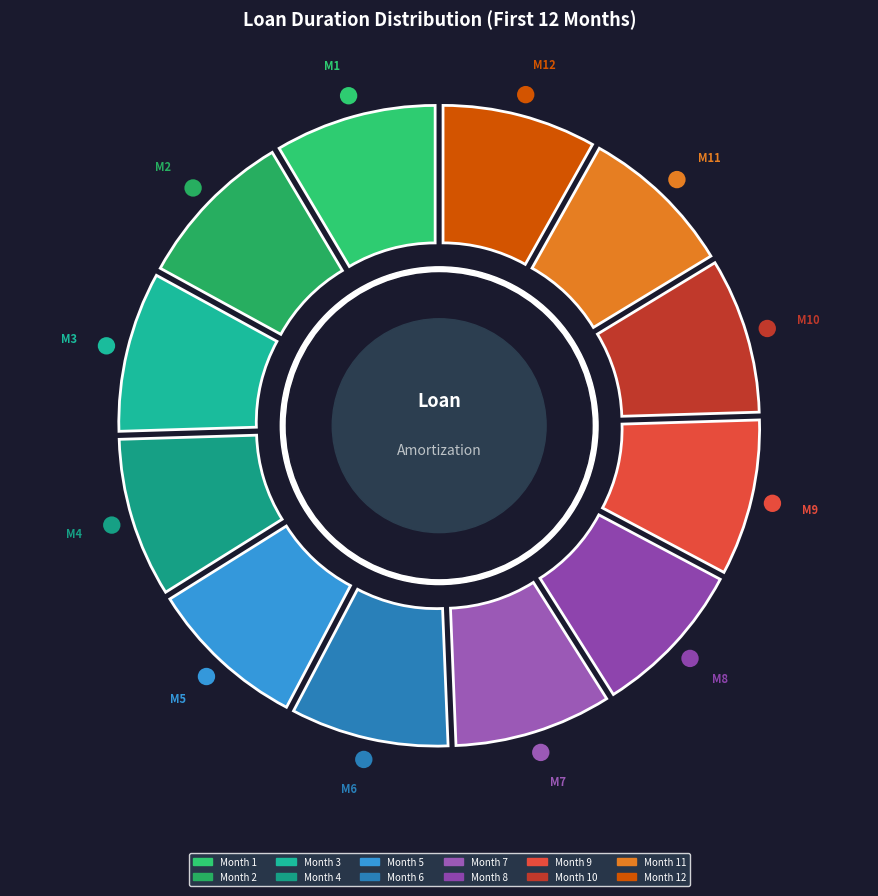

Is there a majority slice in this chart?

No